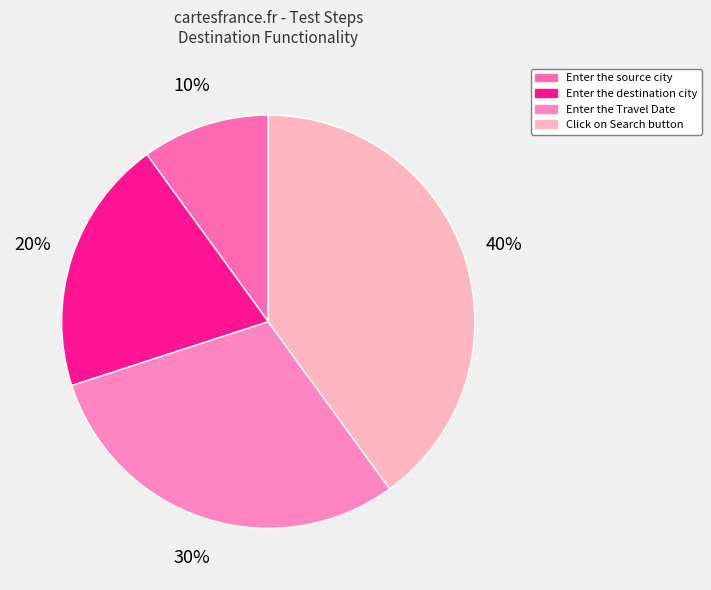

Is there a majority slice in this chart?

No